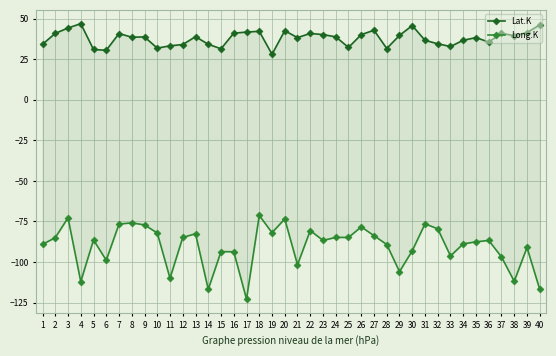

Is this an area chart (filled region under the line)?

No